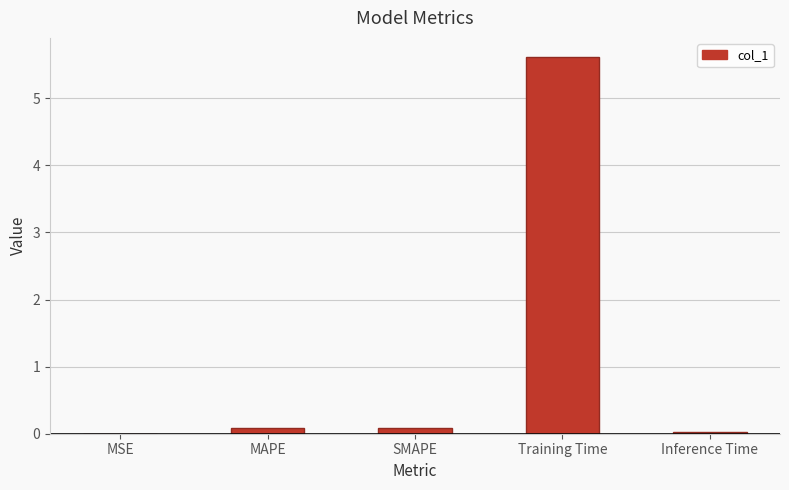

True or false: the data shows 0.0 at Inference Time.

True